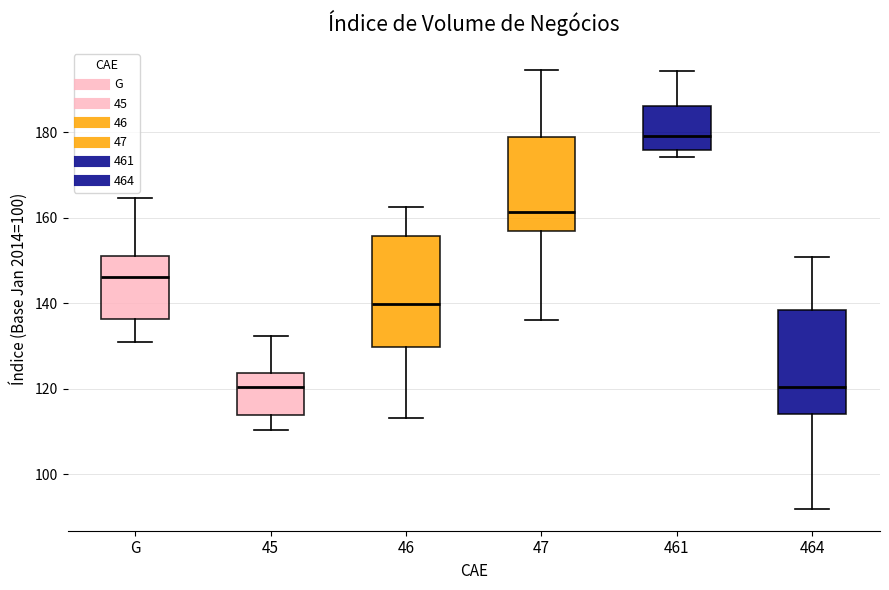

Where is the lower edge of the box for 46 on the y-axis? The values are not printed on the chart, so give them approximately, as read against the axis.

130